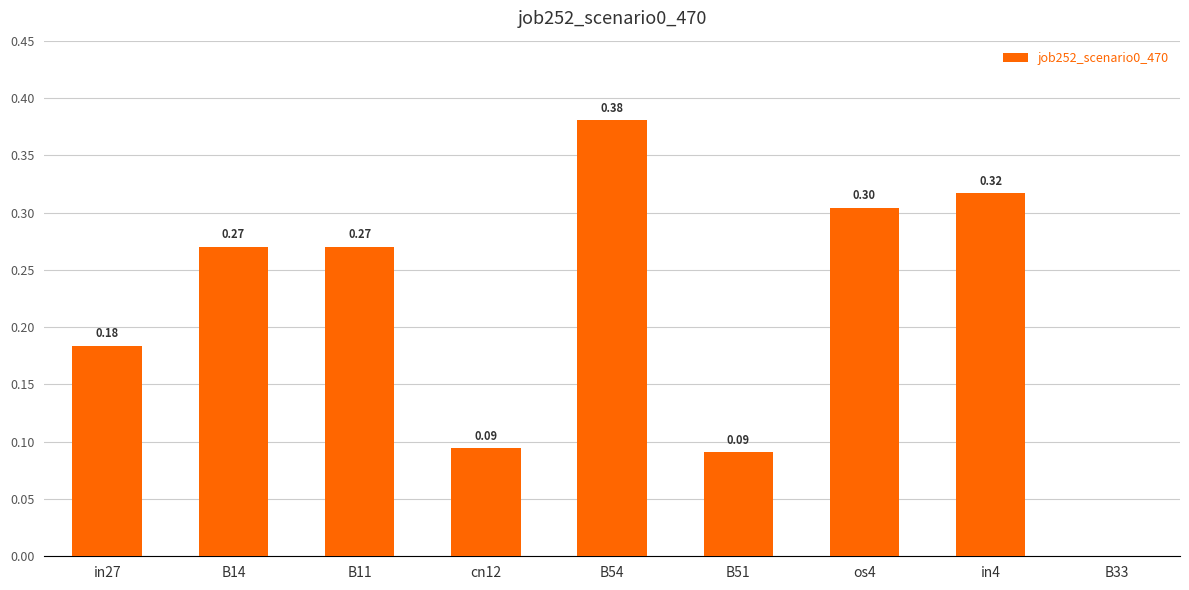

Between in4 and B14, which is larger?

in4